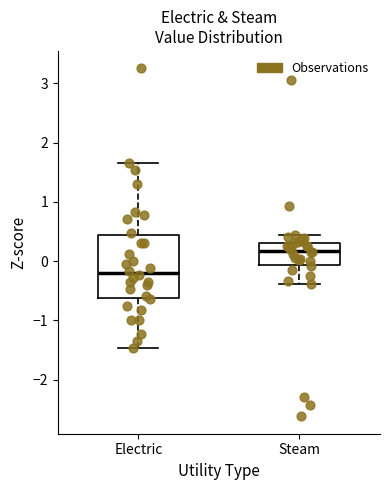

Comparing the boxes themselves (not the whiskers), which one is the tallest?

Electric